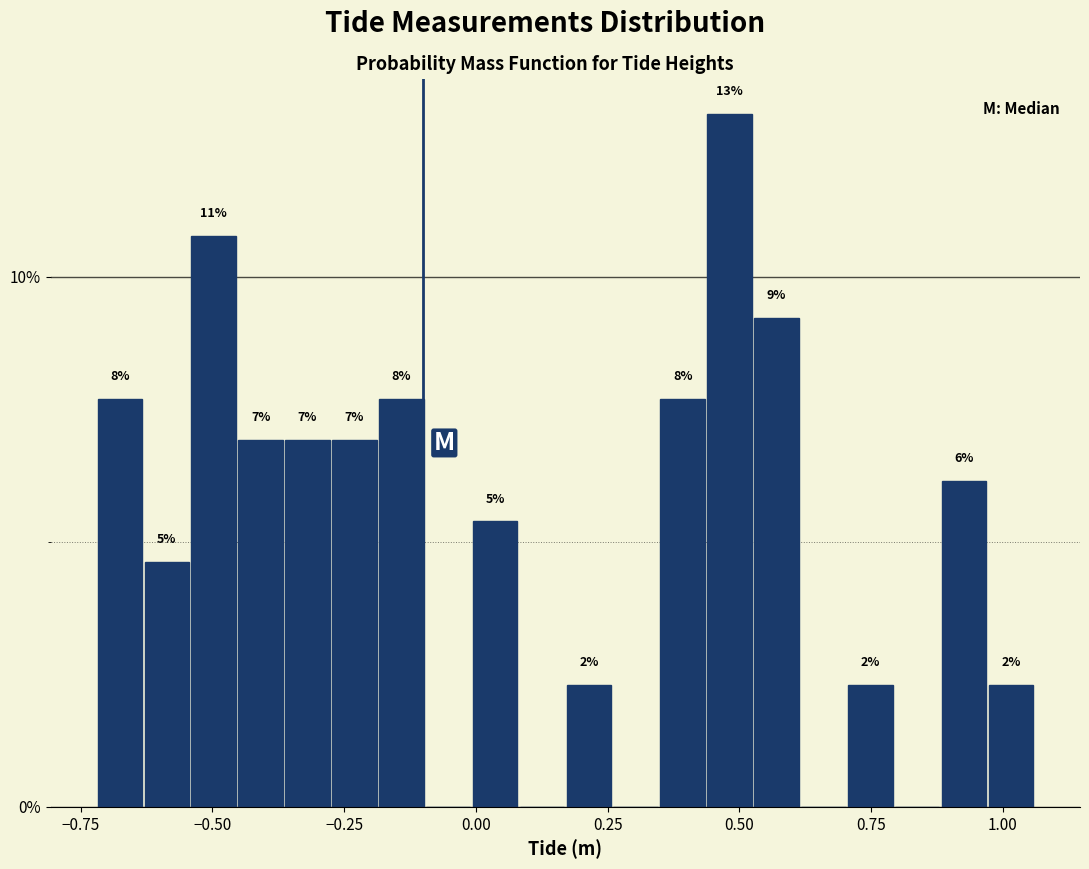

Read against the x-axis, roughly where is the centre of the tallest bar?

0.50